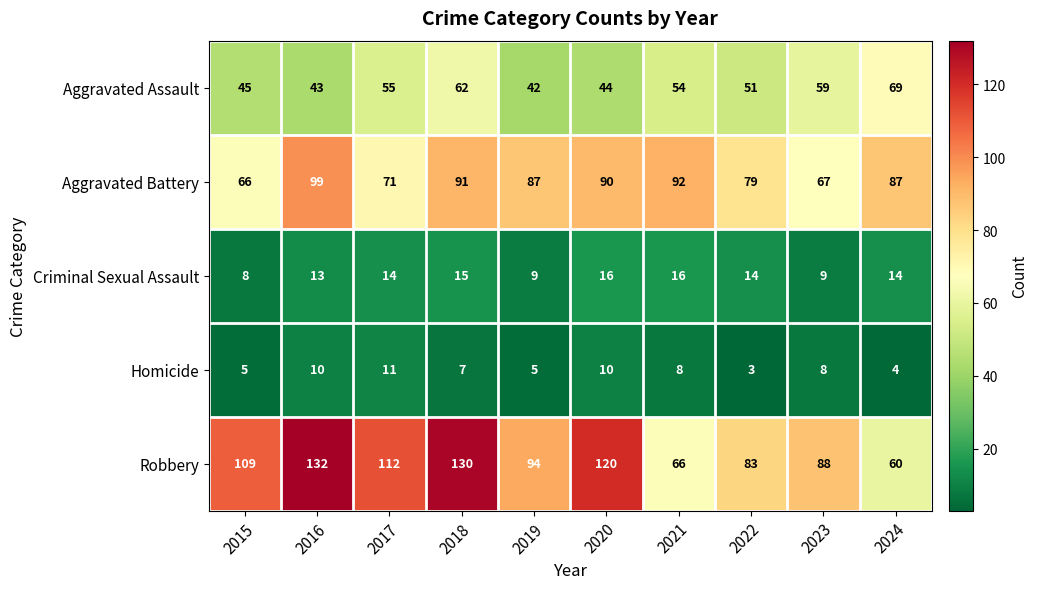

What is the spread (max minus min) of values at 2021?

84